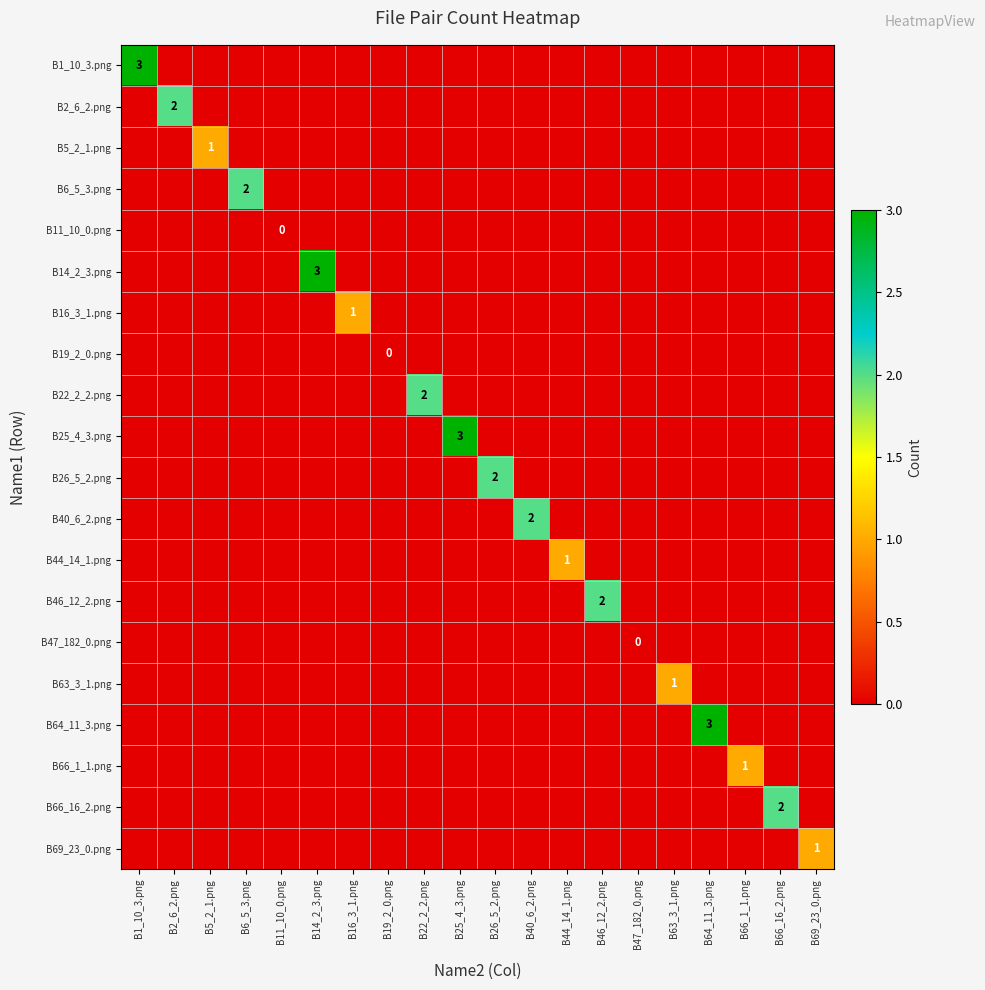

At which category is the sum across all series the highest?

B1_10_3.png